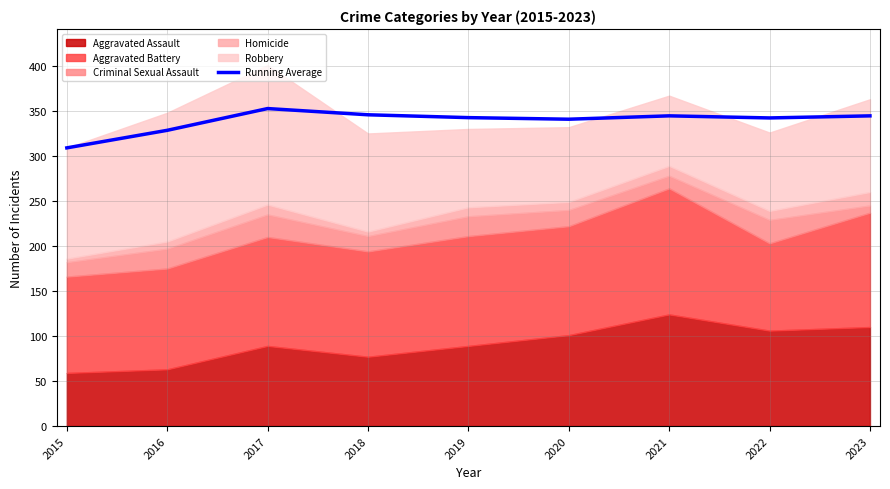

True or false: the data shows 125.6 at 2022.

False